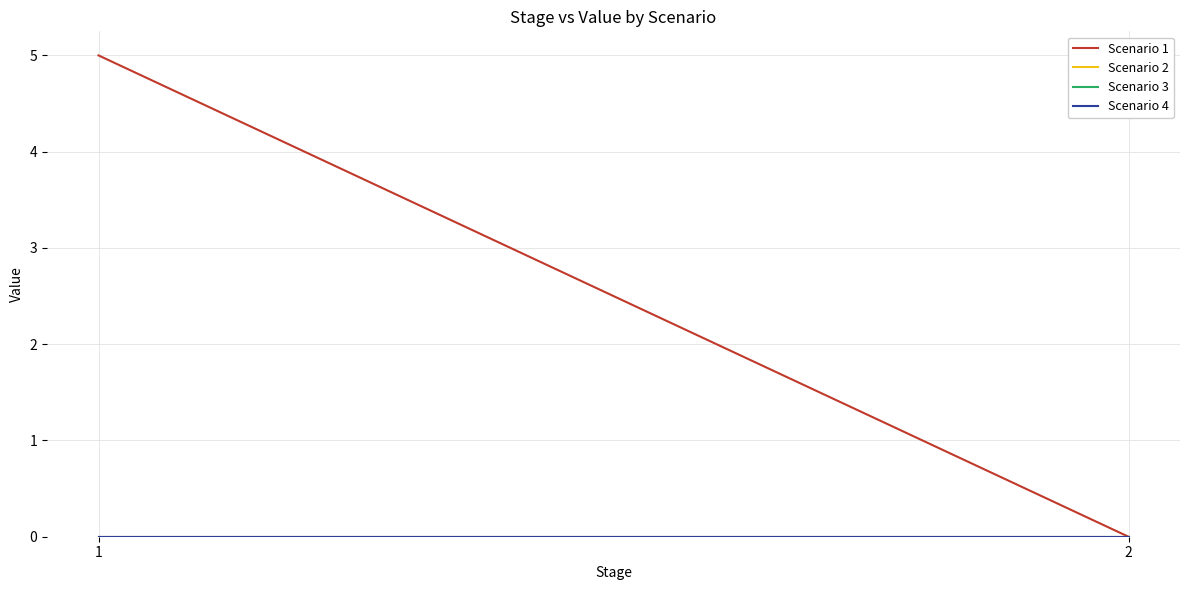

How many lines are shown in the chart?

4